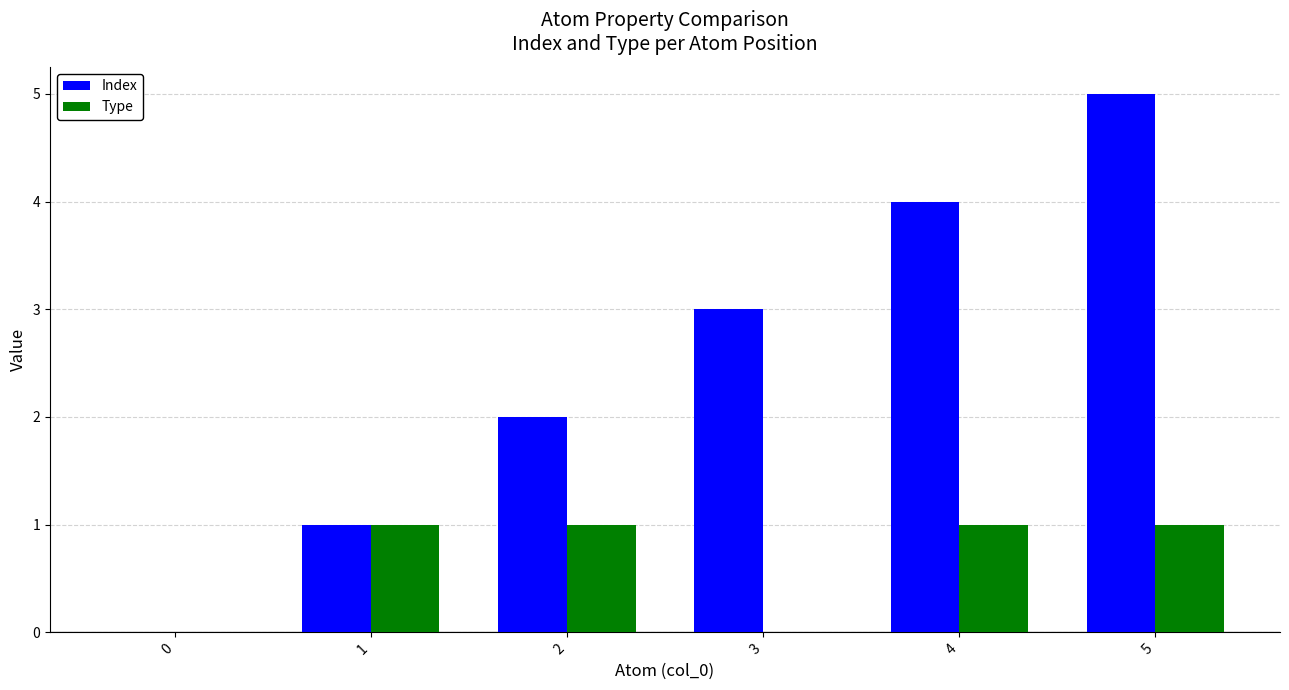

True or false: Type has a value of 0 at 4.

False